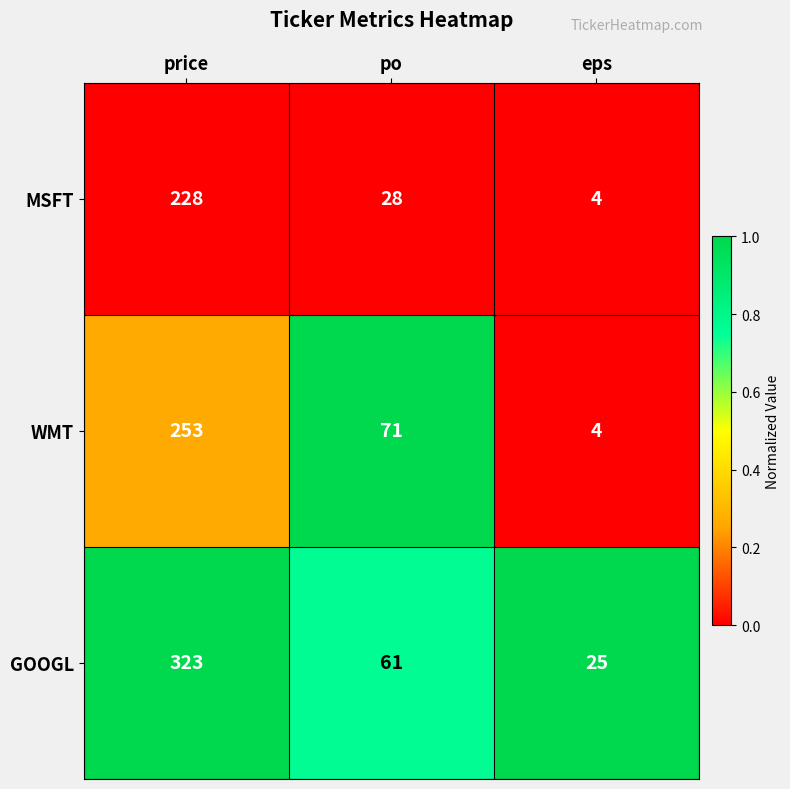

What is the spread (max minus min) of values at eps?

21